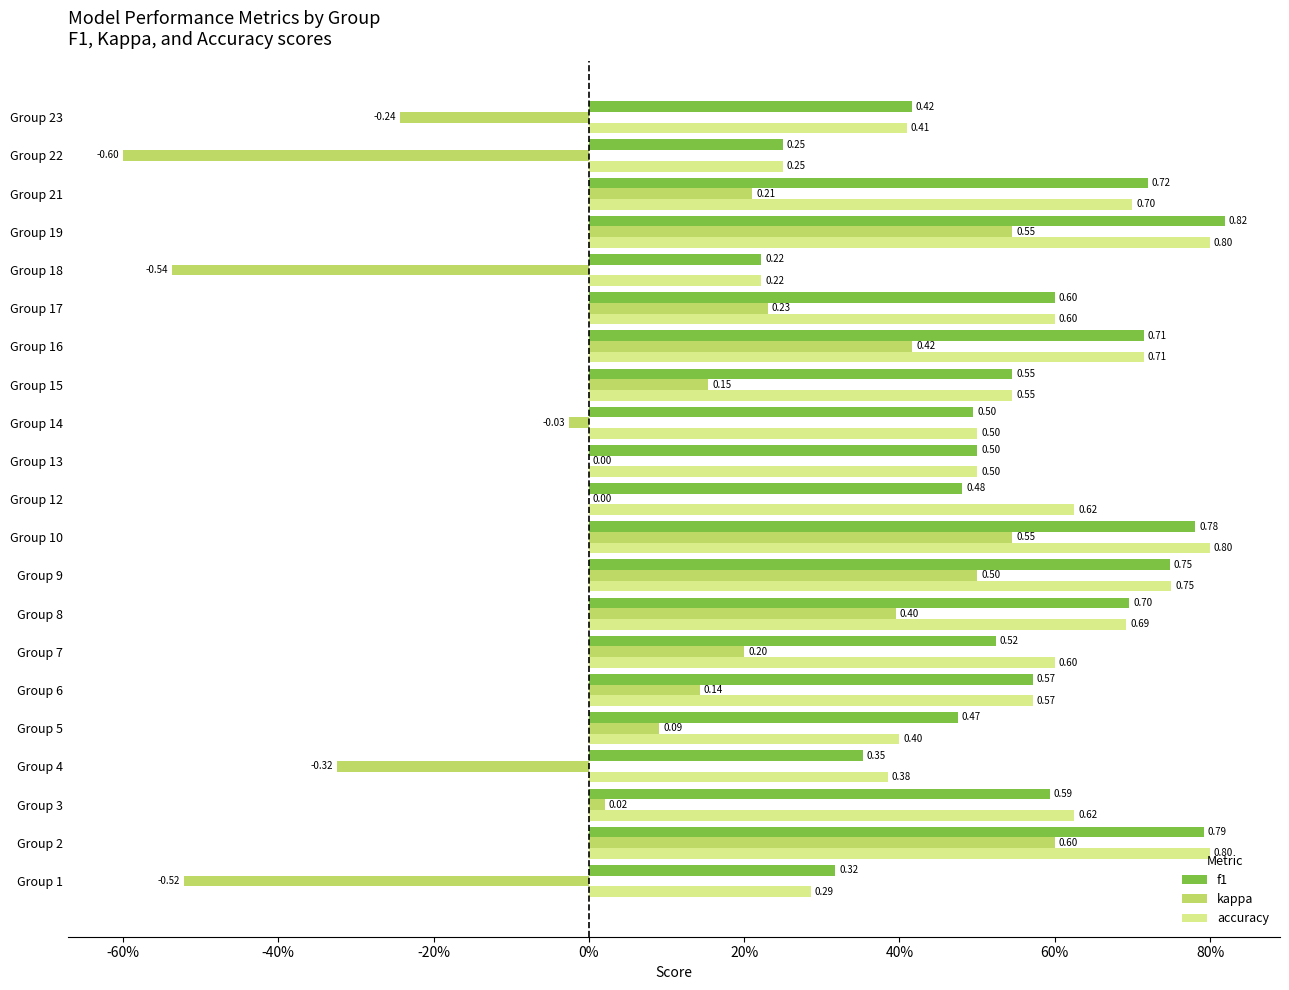

At which category is the sum across all series the highest?

Group 2